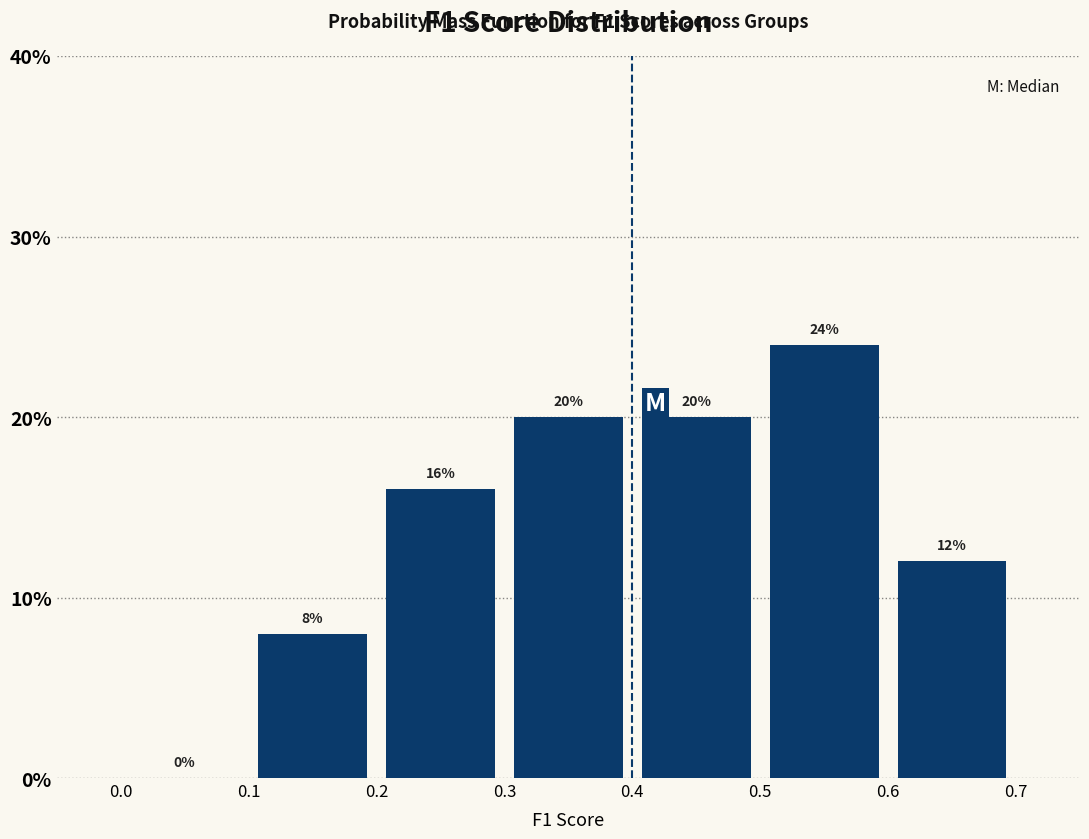

How tall is the bar that spans 0.4 to 0.5 on the x-axis?

20